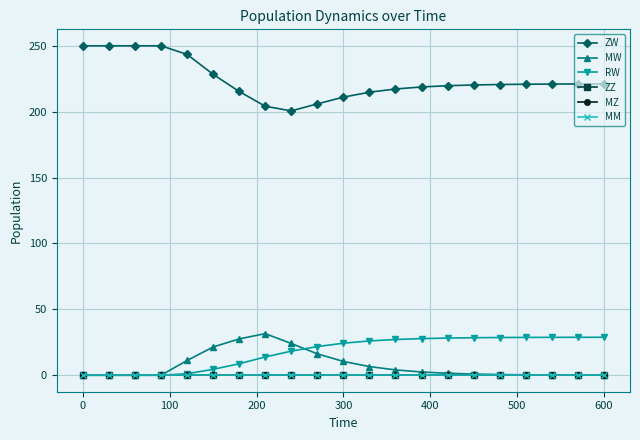

Does the chart have visible grid lines?

Yes